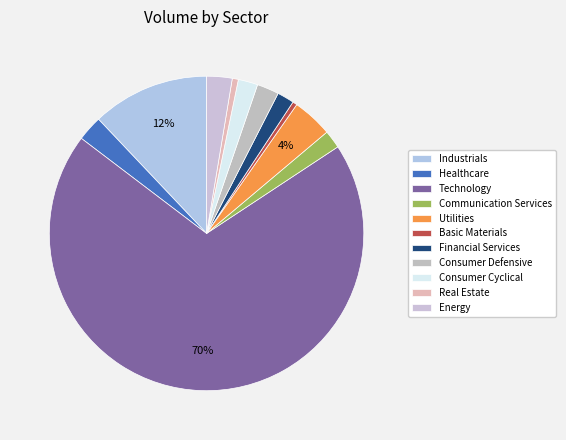

Which slice represents more than half of the pie?

Technology